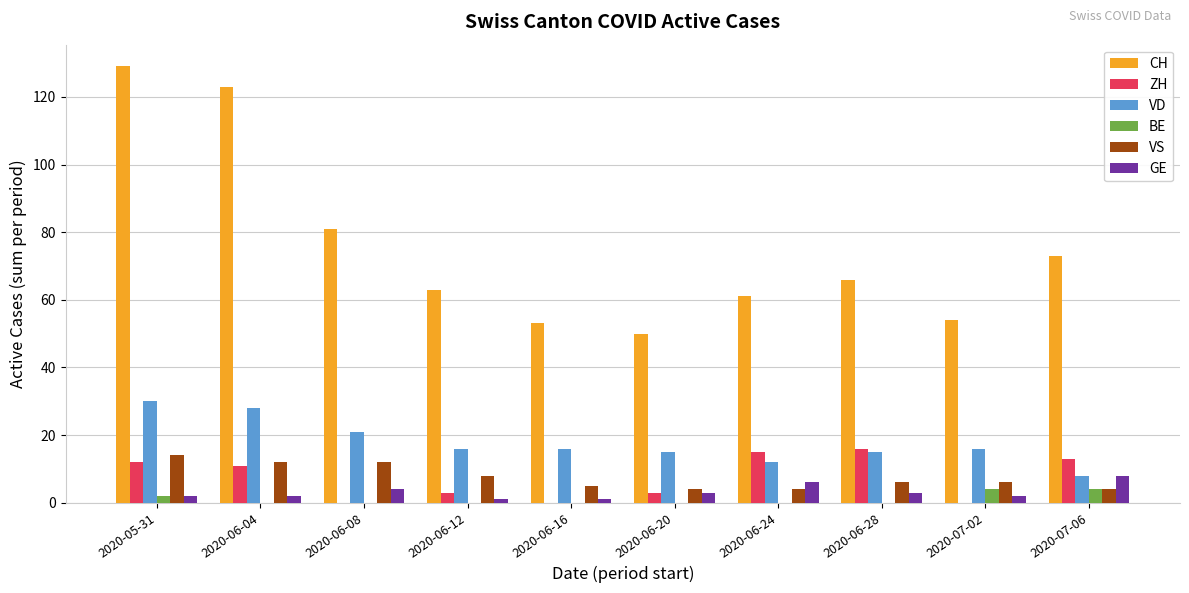

Reading left to right, what are all the values shown in this chart?

CH: 2020-05-31=129	2020-06-04=123	2020-06-08=81	2020-06-12=63	2020-06-16=53	2020-06-20=50	2020-06-24=61	2020-06-28=66	2020-07-02=54	2020-07-06=73
ZH: 2020-05-31=12	2020-06-04=11	2020-06-08=0	2020-06-12=3	2020-06-16=0	2020-06-20=3	2020-06-24=15	2020-06-28=16	2020-07-02=0	2020-07-06=13
VD: 2020-05-31=30	2020-06-04=28	2020-06-08=21	2020-06-12=16	2020-06-16=16	2020-06-20=15	2020-06-24=12	2020-06-28=15	2020-07-02=16	2020-07-06=8
BE: 2020-05-31=2	2020-06-04=0	2020-06-08=0	2020-06-12=0	2020-06-16=0	2020-06-20=0	2020-06-24=0	2020-06-28=0	2020-07-02=4	2020-07-06=4
VS: 2020-05-31=14	2020-06-04=12	2020-06-08=12	2020-06-12=8	2020-06-16=5	2020-06-20=4	2020-06-24=4	2020-06-28=6	2020-07-02=6	2020-07-06=4
GE: 2020-05-31=2	2020-06-04=2	2020-06-08=4	2020-06-12=1	2020-06-16=1	2020-06-20=3	2020-06-24=6	2020-06-28=3	2020-07-02=2	2020-07-06=8